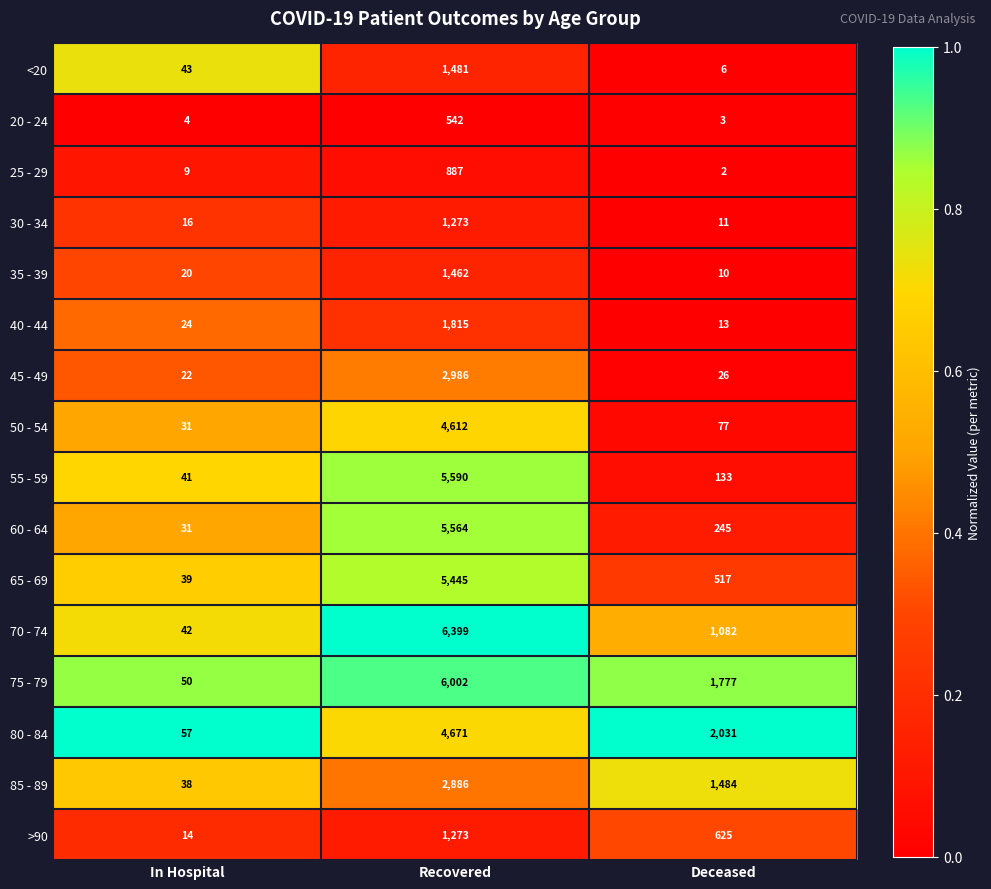

What is the sum of all 25 - 29 values?

898